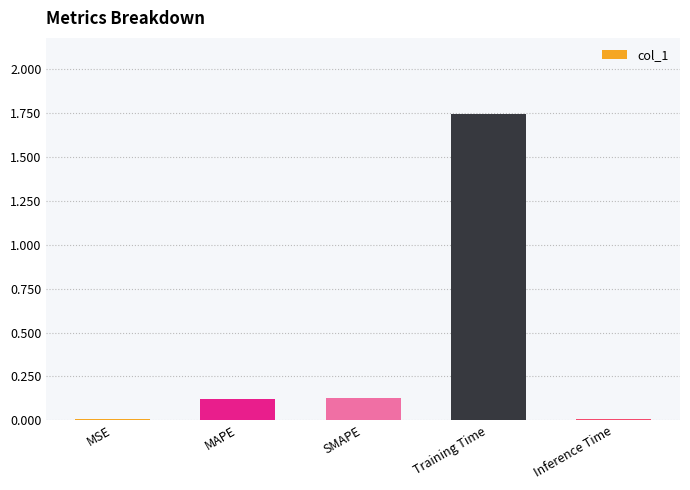

True or false: the data shows 0.8 at Training Time.

False